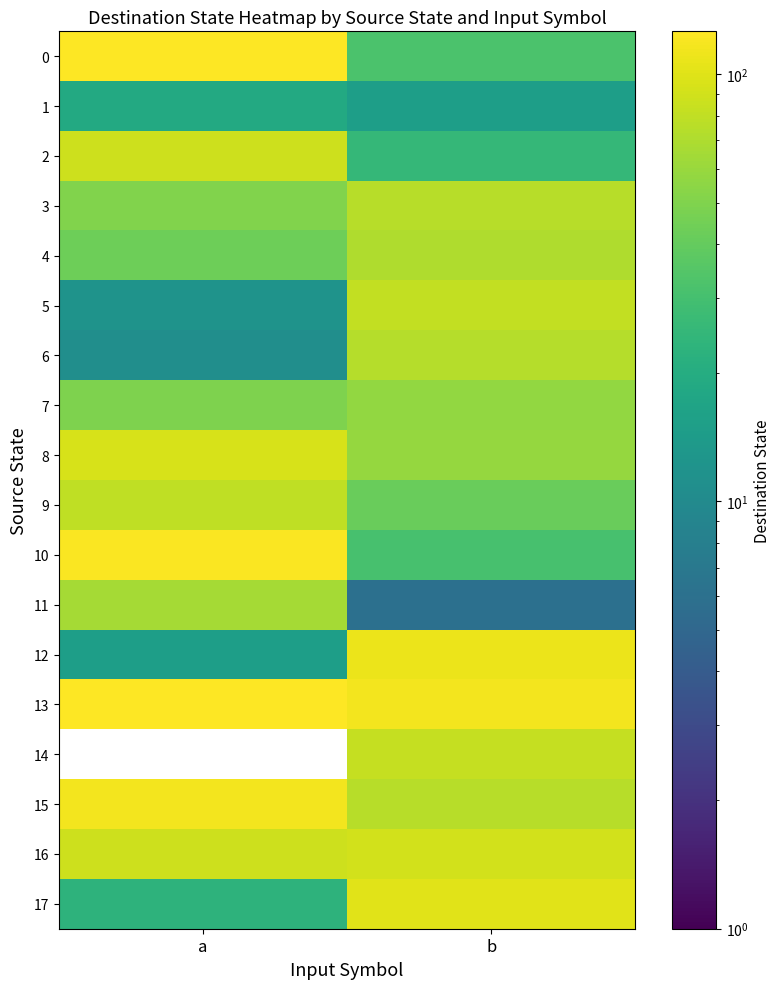

Which series has the largest total across all categories?

13